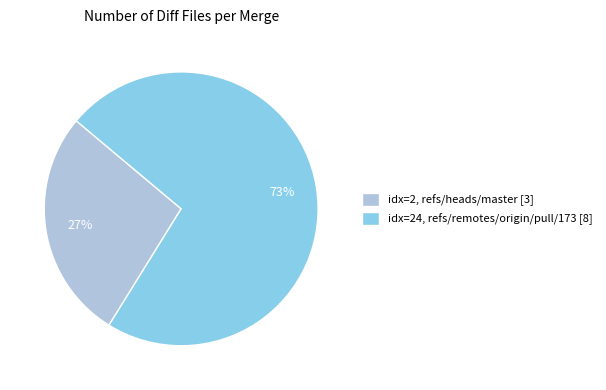

What is the largest slice in the pie chart?

idx=24, refs/remotes/origin/pull/173 [8]